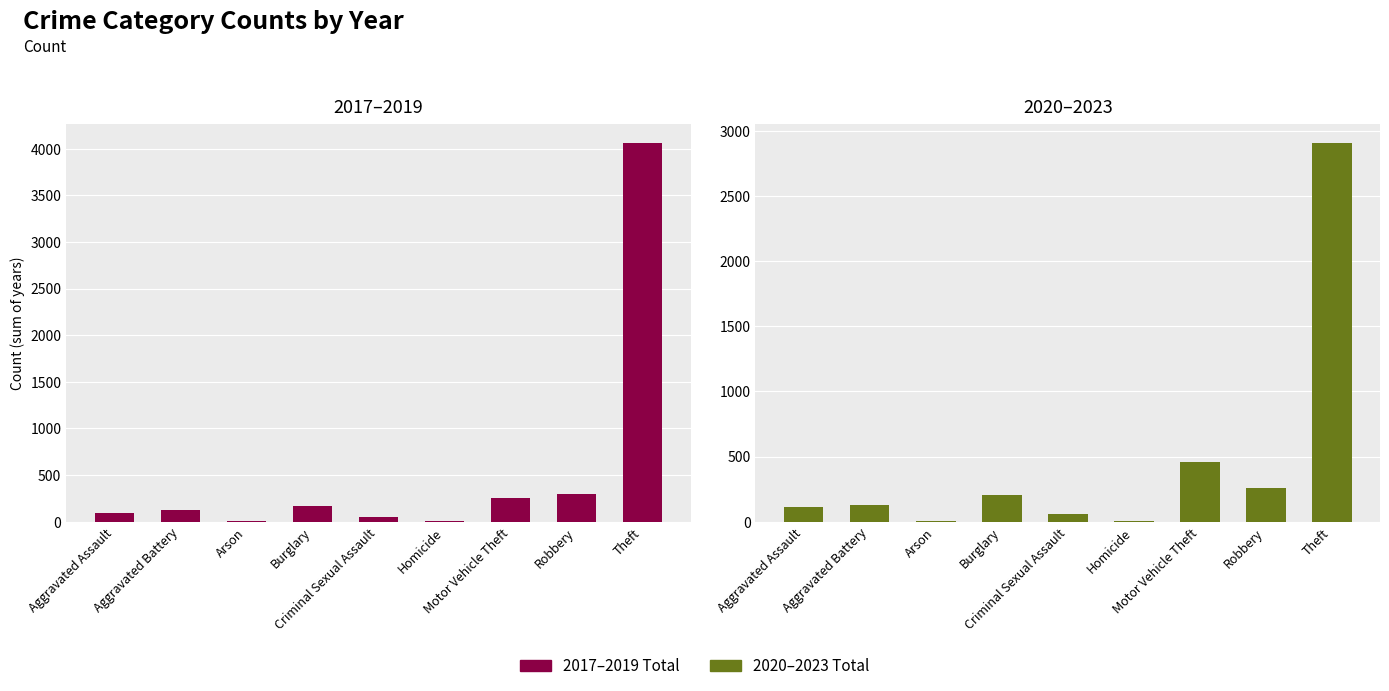

At which label is 2020–2023 Total closest to 1458?

Motor Vehicle Theft